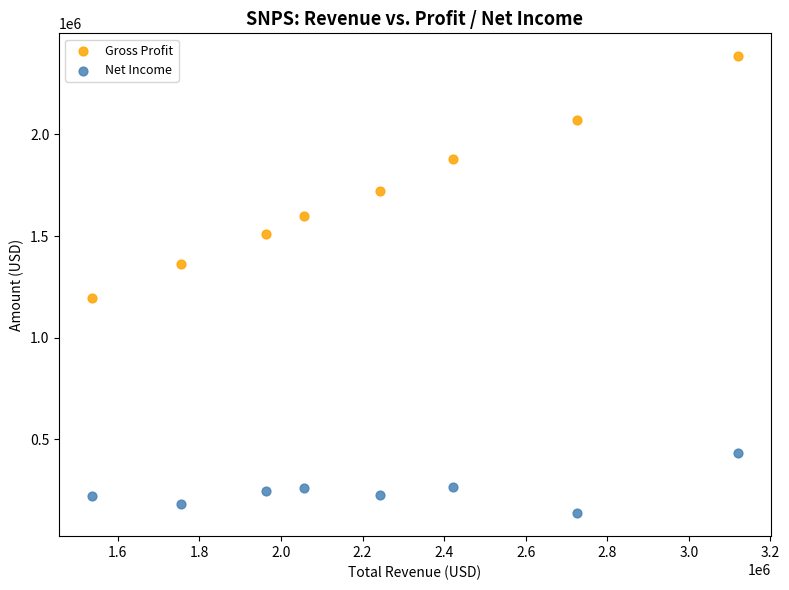

Which series has the widest spread of Y values?

Gross Profit